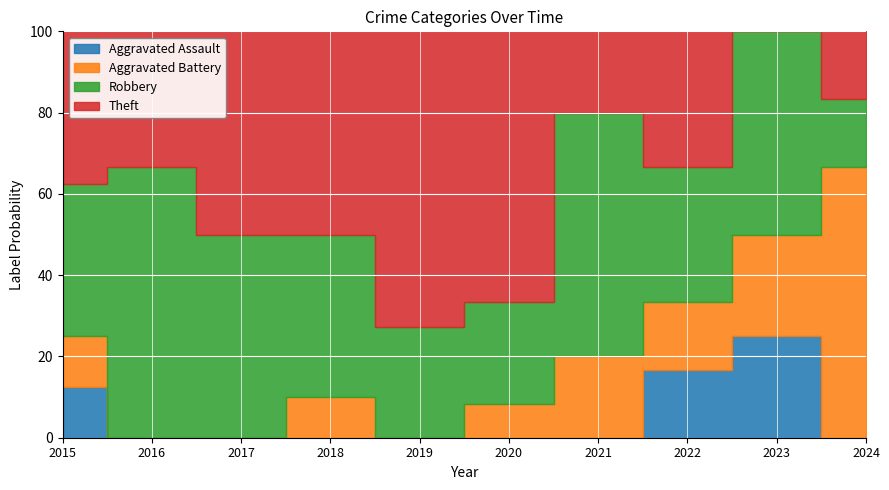

Which series has the largest range (max minus min)?

Theft